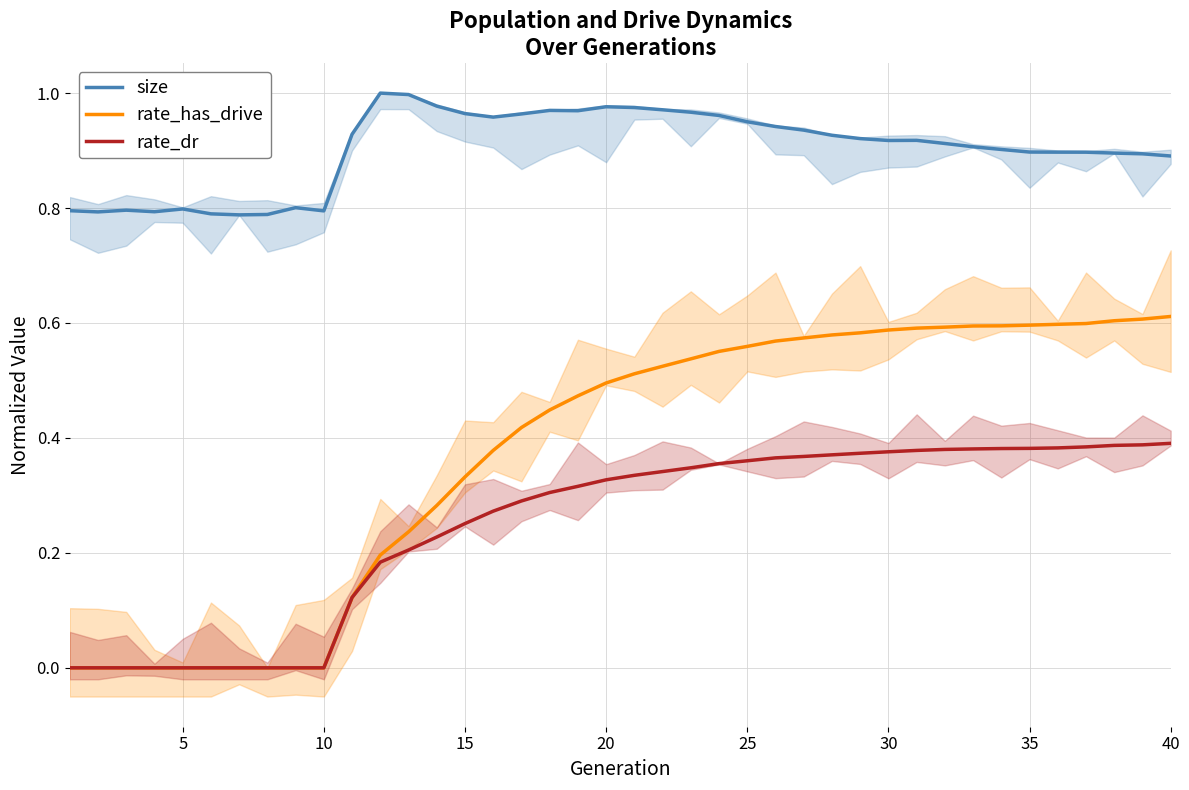

The value of rate_dr at 40 is 0.1. True or false?

False